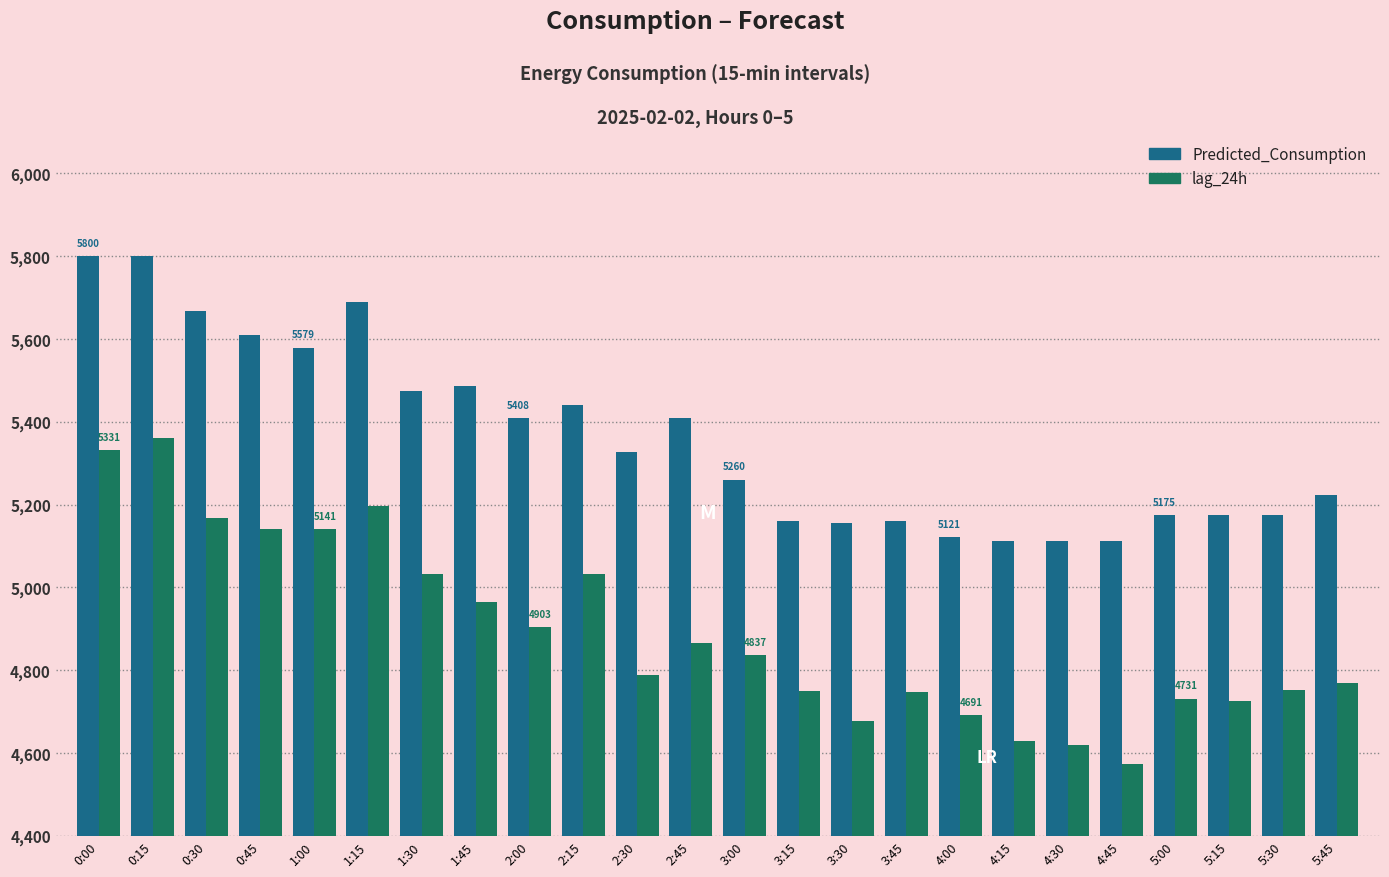

What is the label of the 18th bar from the left?

4:15